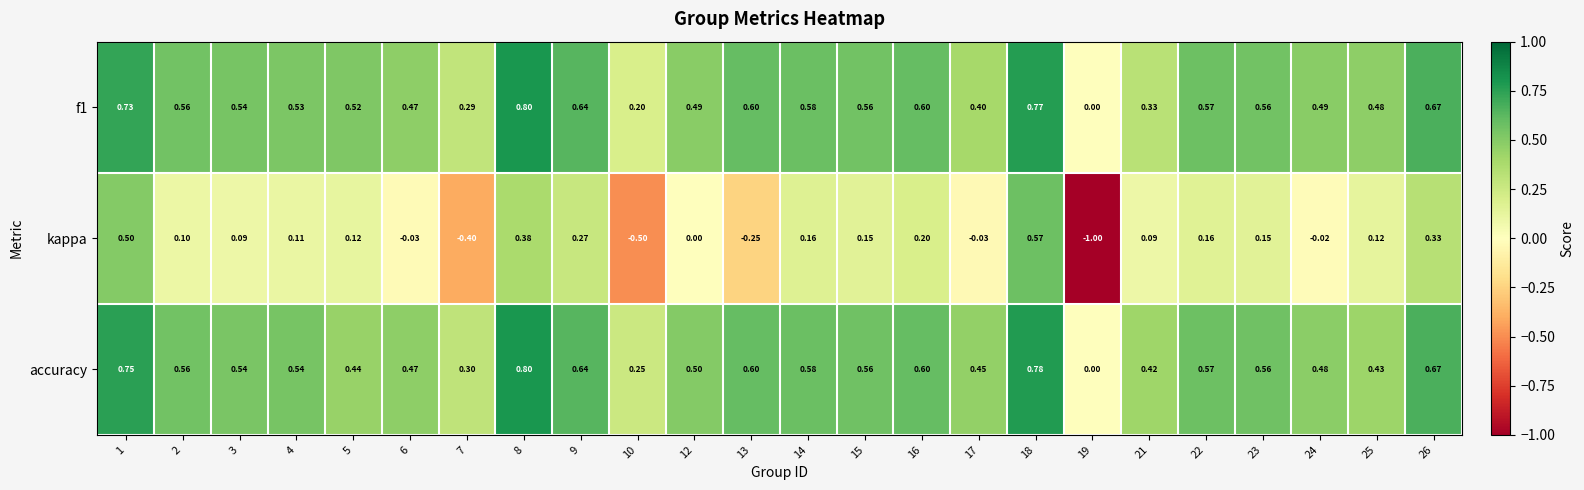

Which series has the largest total across all categories?

accuracy